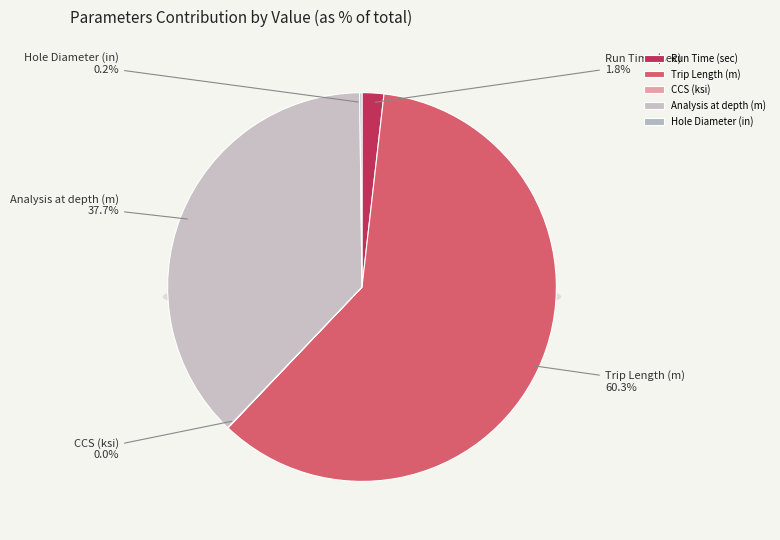

Which category accounts for the majority?

Trip Length (m)